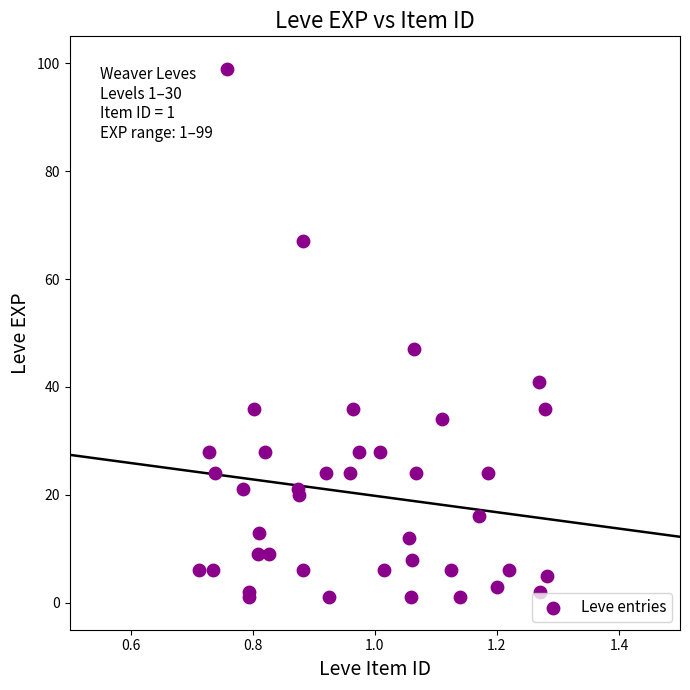

What Y value in the scatter plot is closest to 50?

47